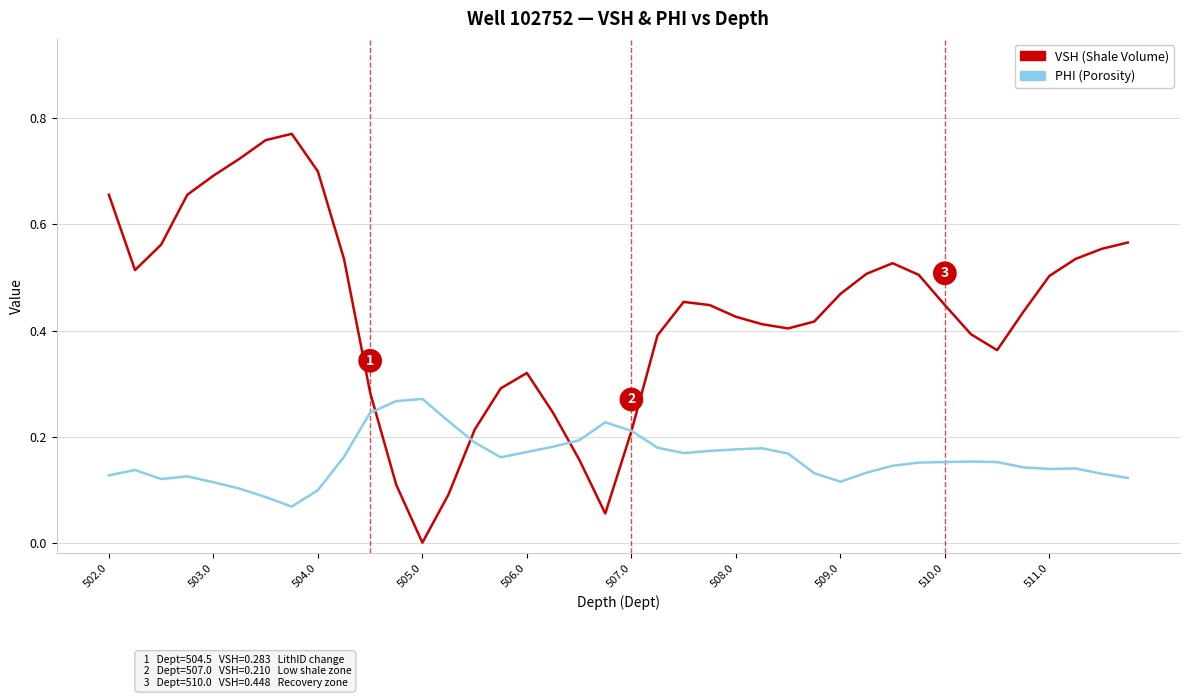

List the series in order of their peak value, lowest first.

PHI (Porosity), VSH (Shale Volume)